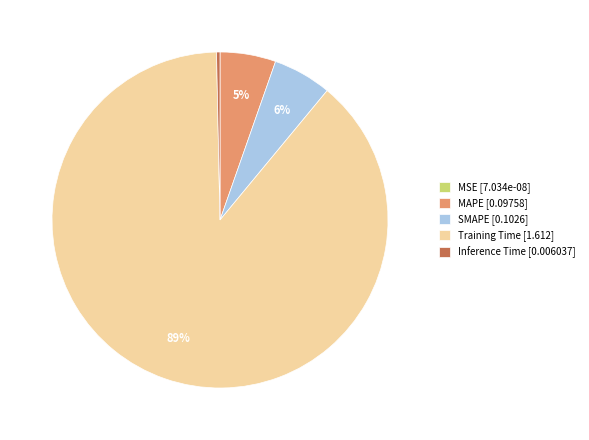

Is it true that SMAPE [0.1026] is 6% of the pie?

True